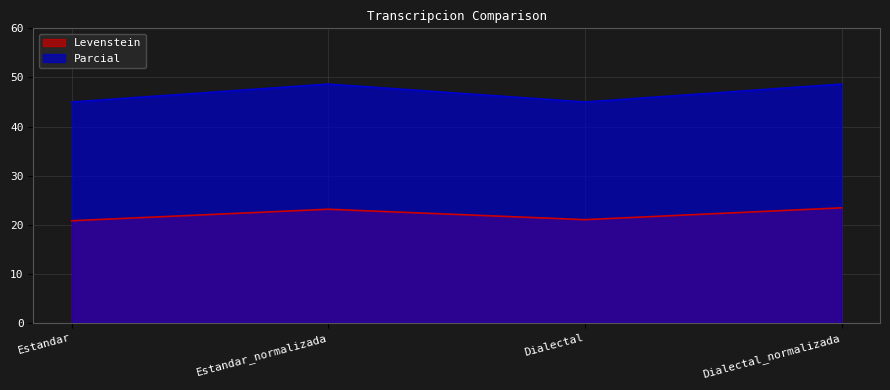

What are all the series names shown in the legend?

Levenstein, Parcial